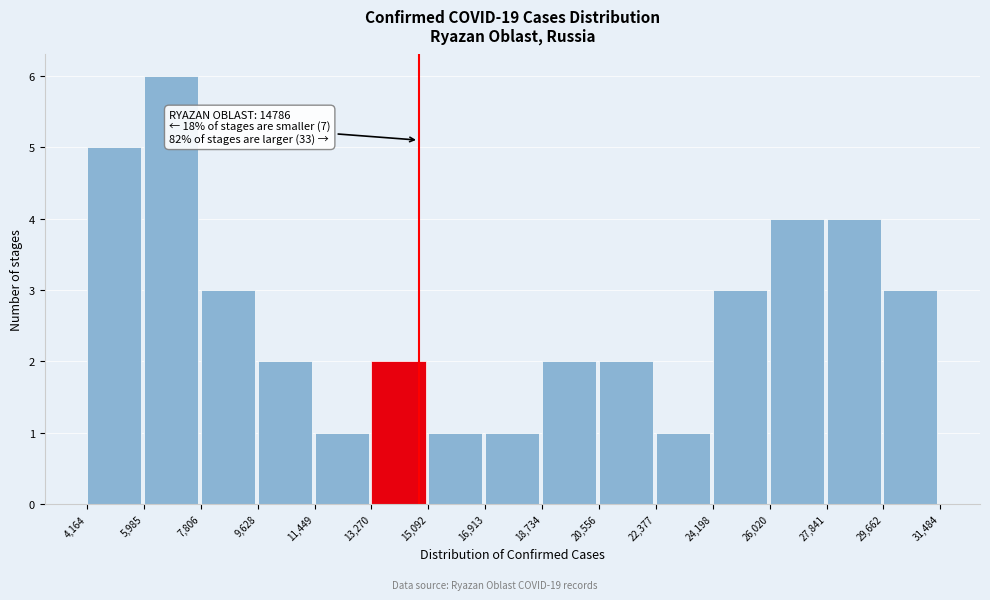

Which range on the x-axis has the tallest bar?

5,985 to 7,806